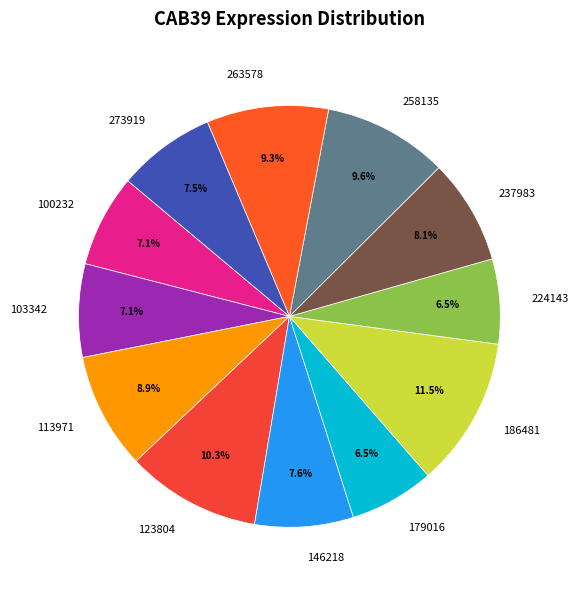

Which slice is the largest?

186481